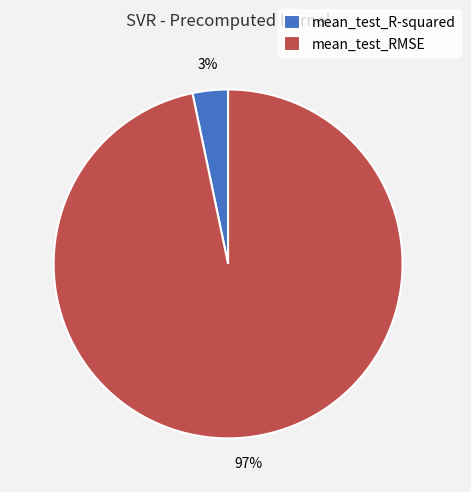

Which slice is the smallest?

mean_test_R-squared